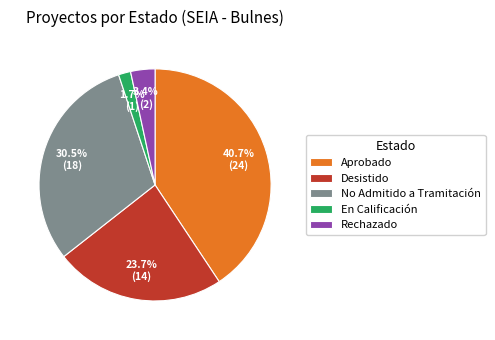

To the nearest percent, what is the combined percentage of Aprobado and Desistido?

64%